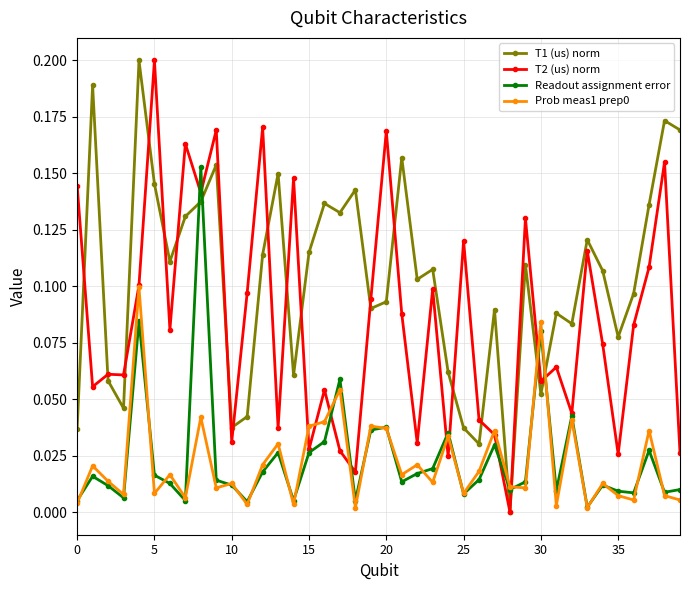

True or false: Prob meas1 prep0 and T1 (us) norm cross at least once.

True